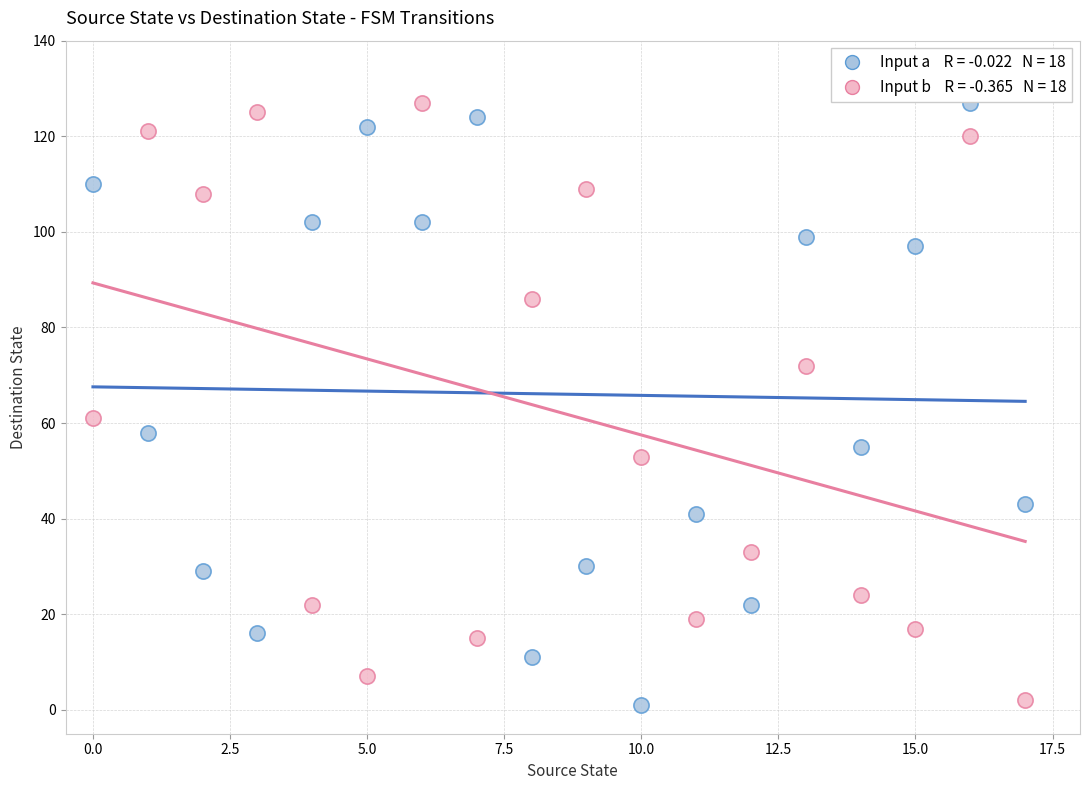

Across all series, what Y value is closest to 64?

61